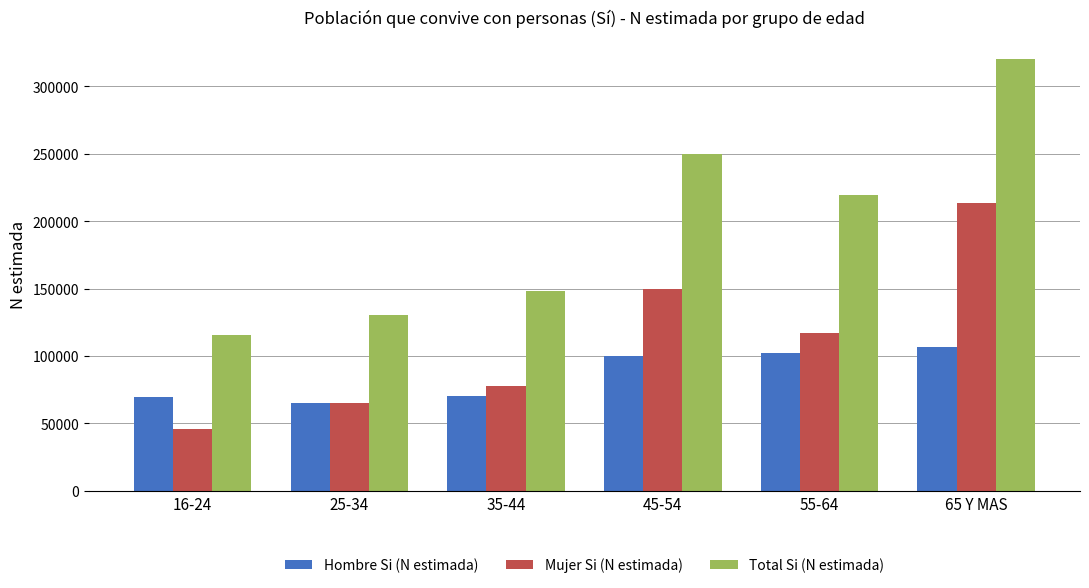

What is the label of the 6th bar from the left?

65 Y MAS